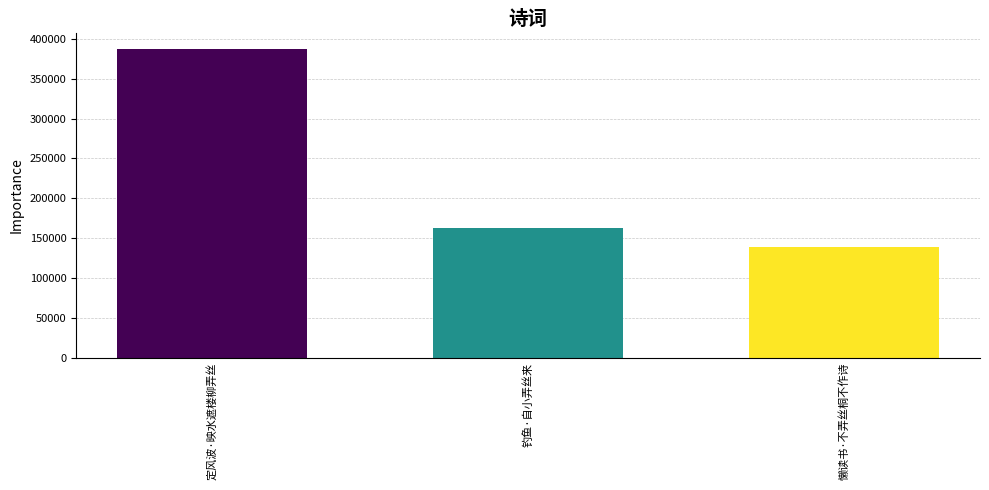

The chart shows a value of 138684 at 懒读书·不弄丝桐不作诗. True or false?

True